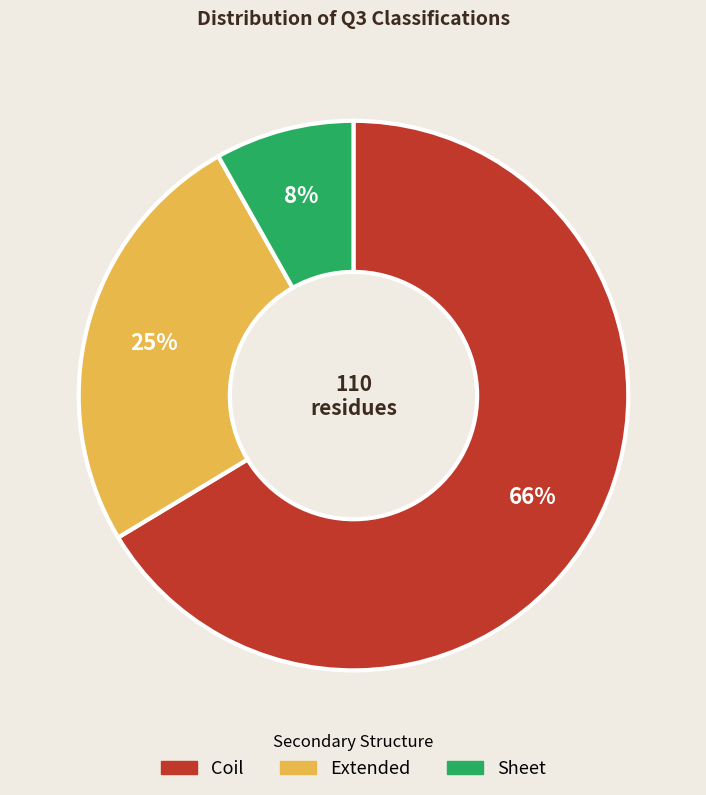

Is there any slice that represents more than half of the pie?

Yes